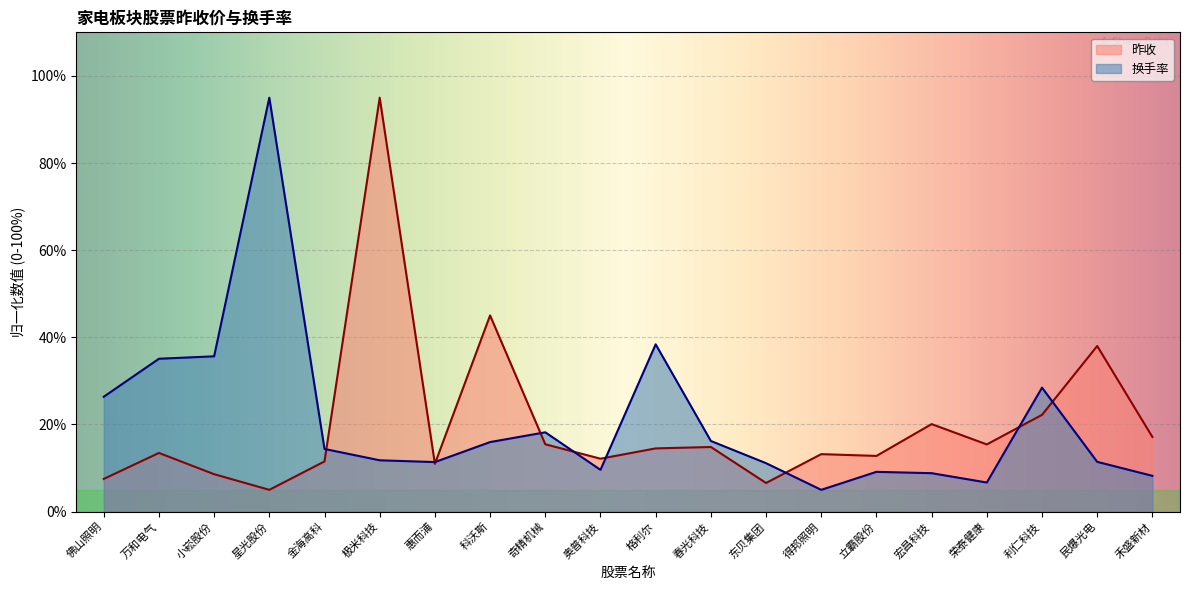

What is the difference between the maximum and minimum values in the 昨收 series?

90.0